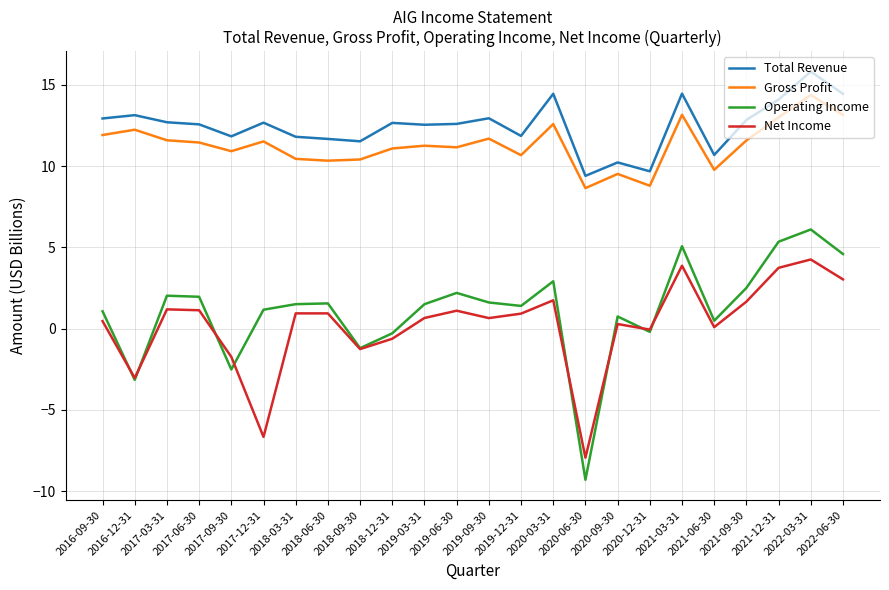

Which label corresponds to the largest value in the chart?

2022-03-31